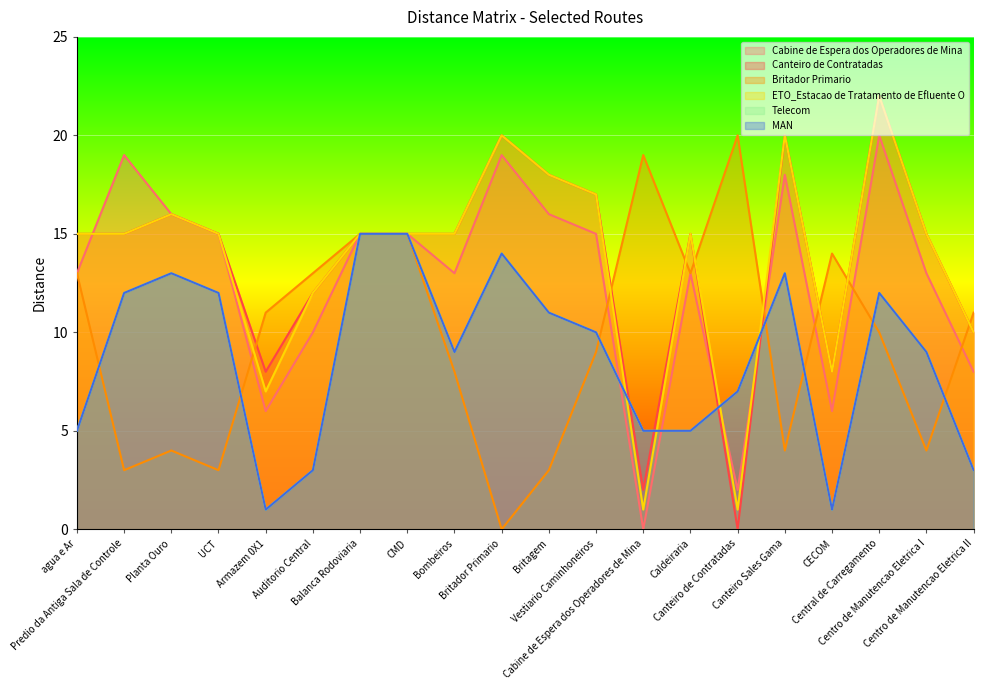

What is the highest value of the Cabine de Espera dos Operadores de Mina series?

20